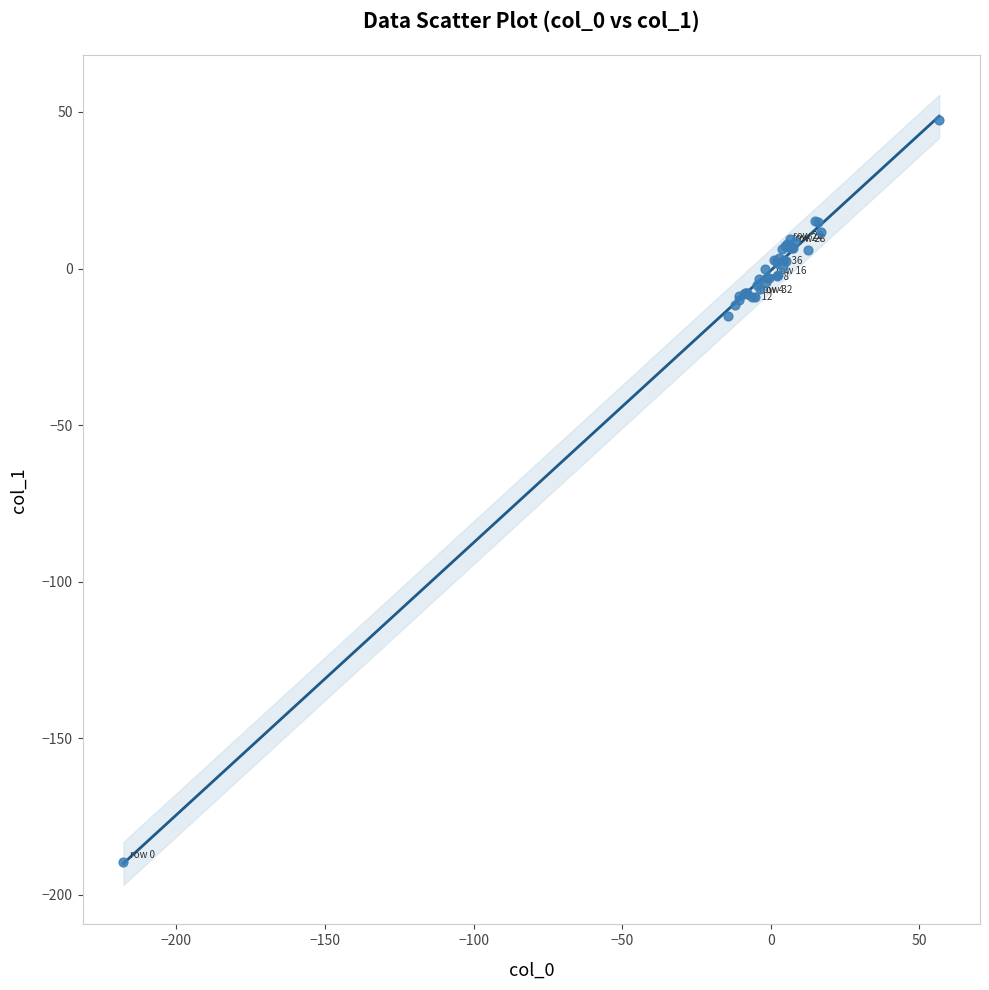

What Y value in the scatter plot is closest to -71?

-15.2